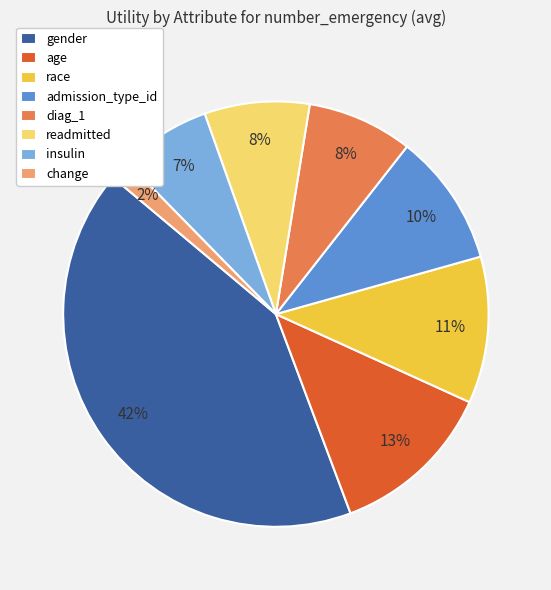

To the nearest percent, what percentage of the pie is change?

2%